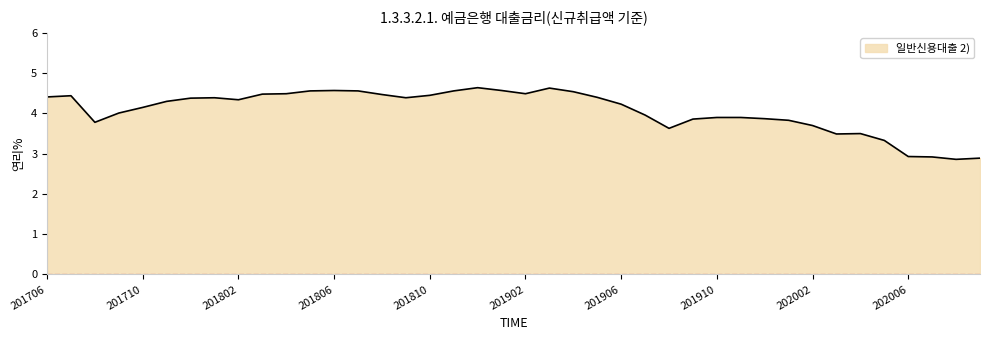

What is the smallest value displayed?

2.9